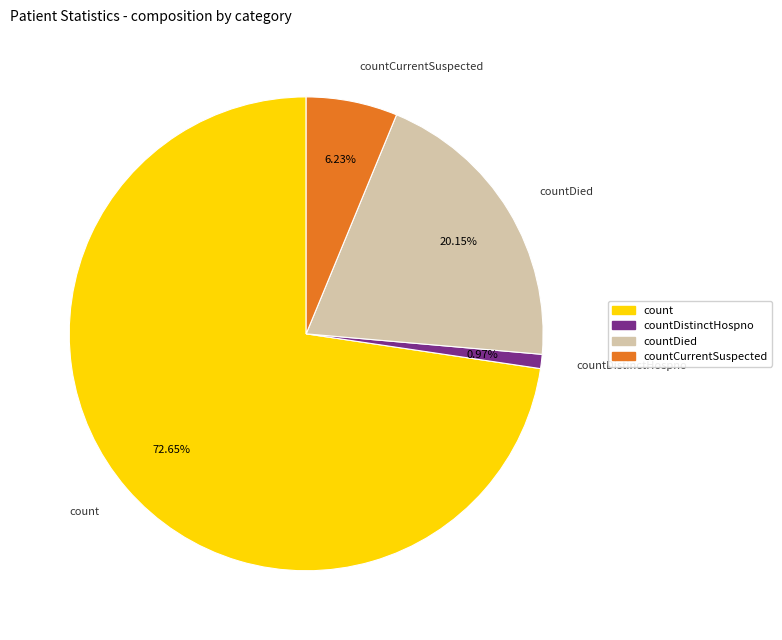

Between count and countDistinctHospno, which is larger?

count